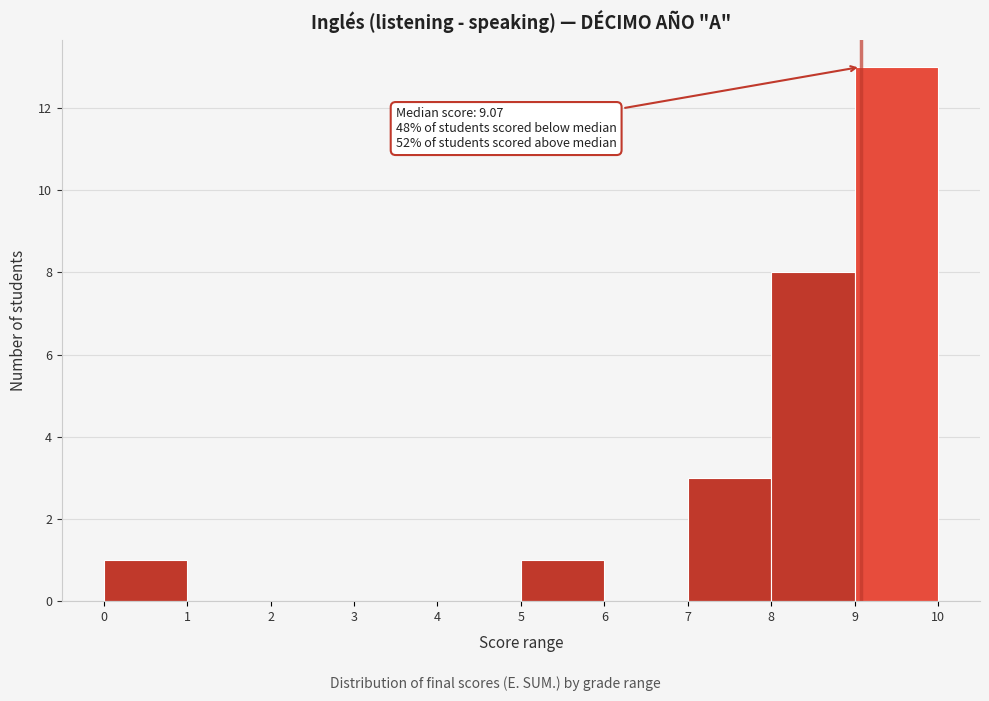

Which range on the x-axis has the tallest bar?

9 to 10